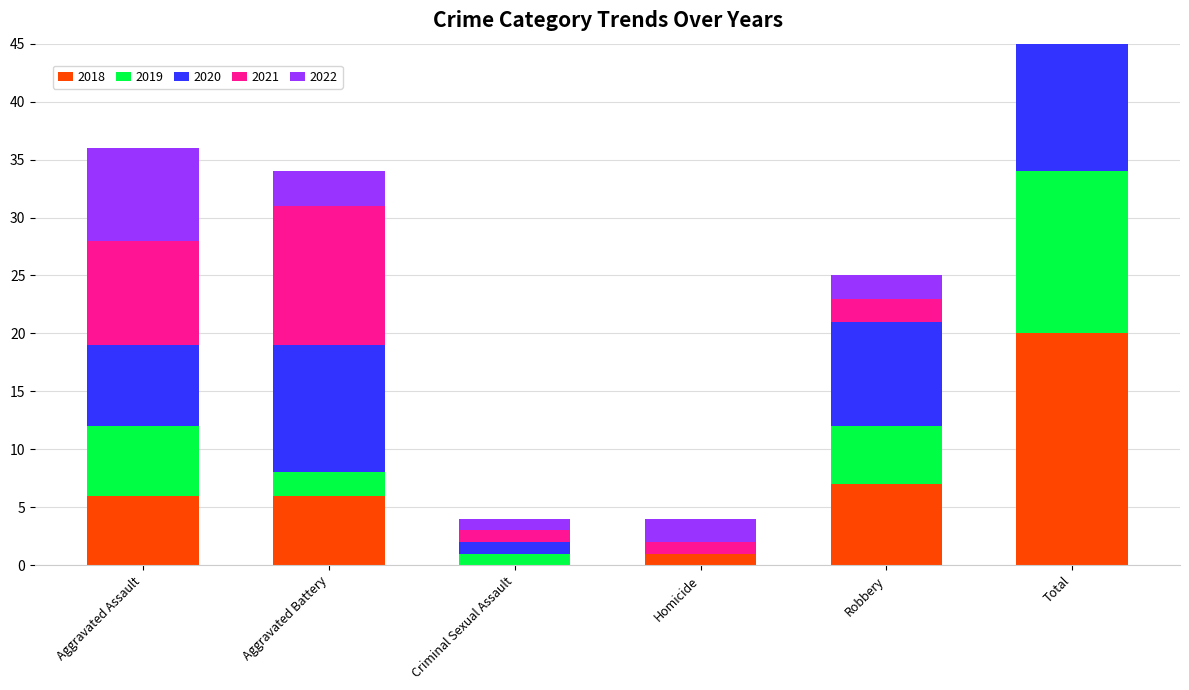

List the series in order of their peak value, highest first.

2020, 2021, 2018, 2022, 2019